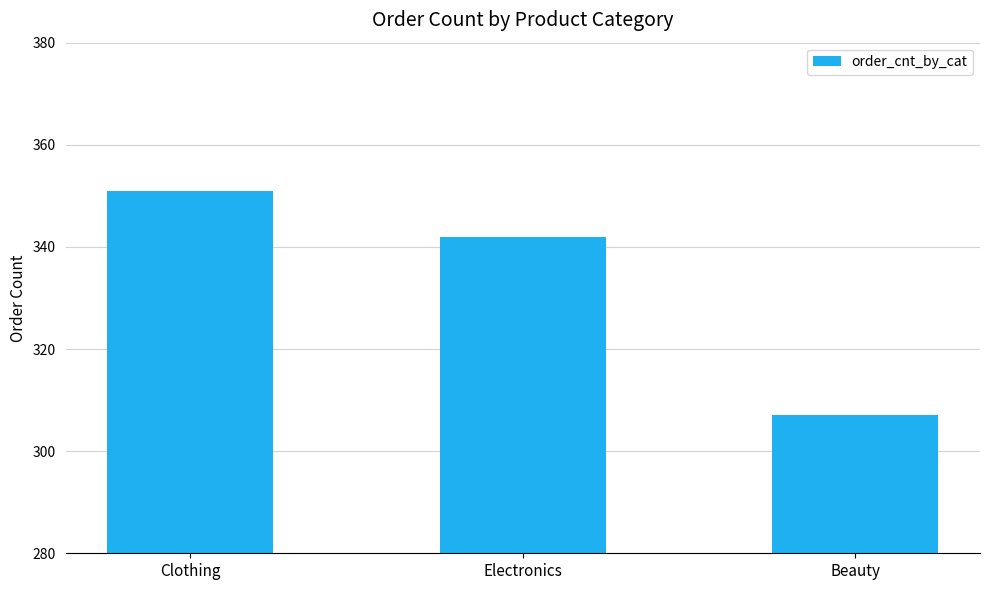

Does the chart contain any negative values?

No